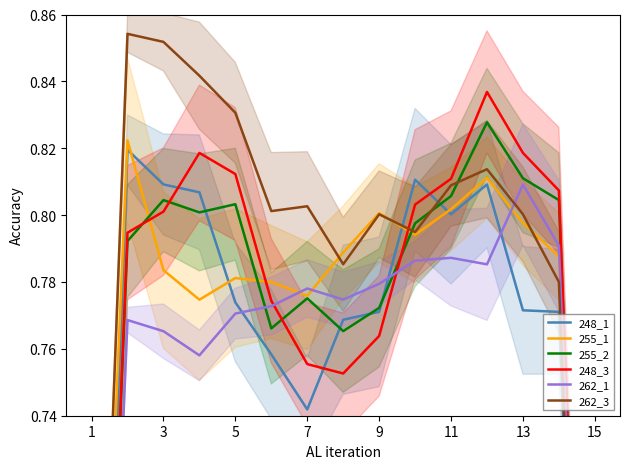

What is the difference between the maximum and minimum values in the 255_1 series?

0.3